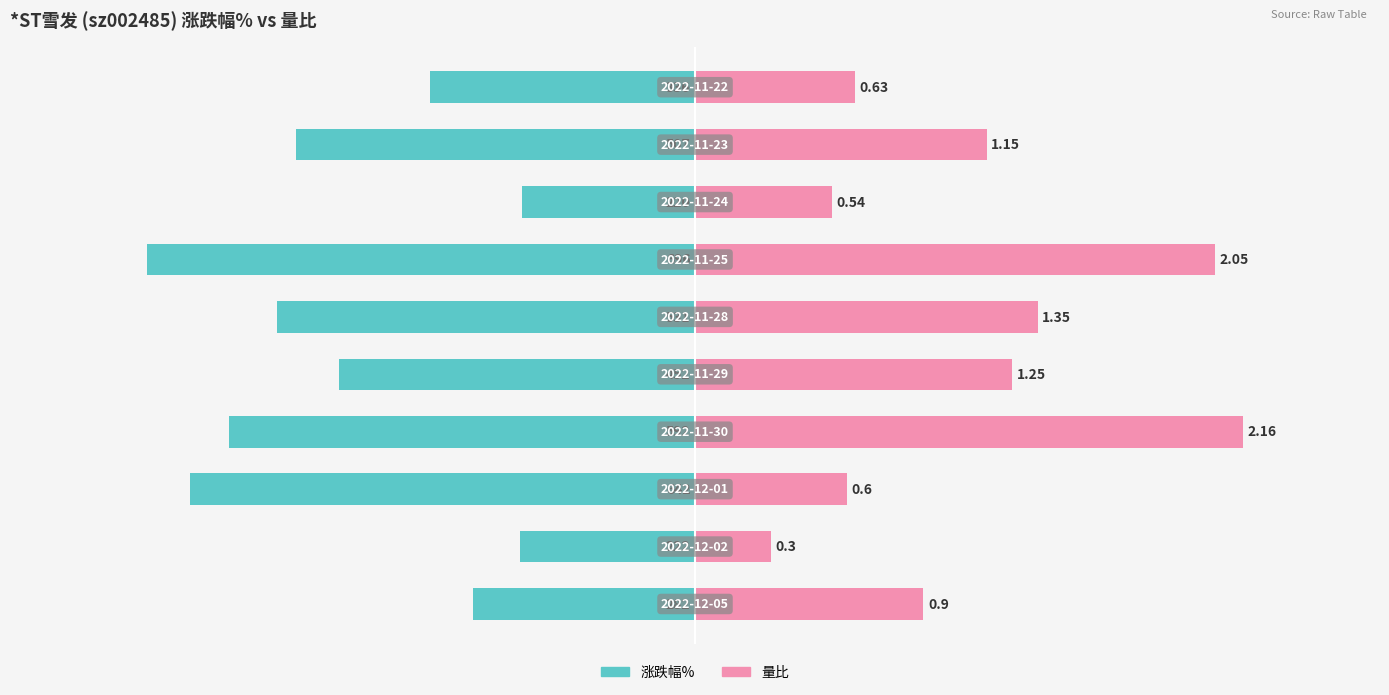

What are all the series names shown in the legend?

涨跌幅%, 量比